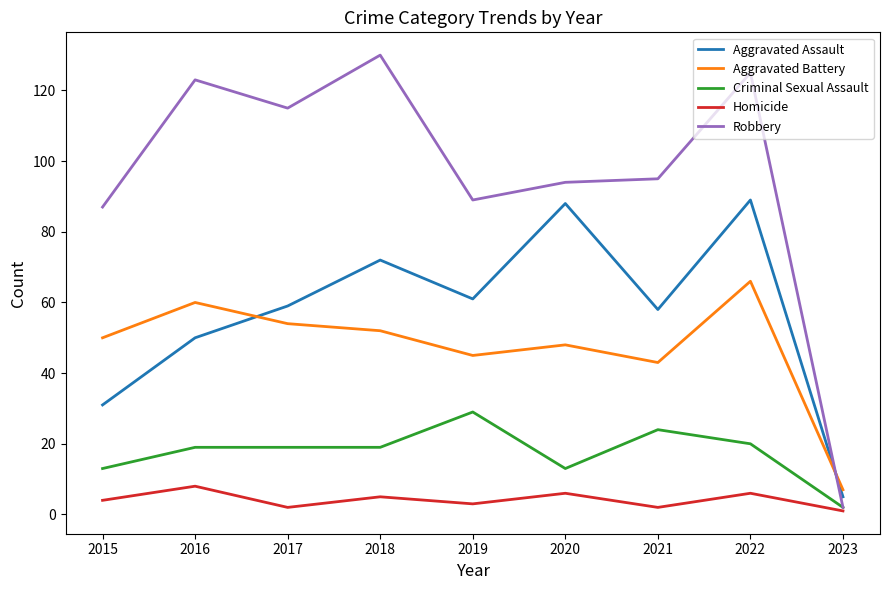

What is the difference between the Criminal Sexual Assault values at 2015 and 2023?

11